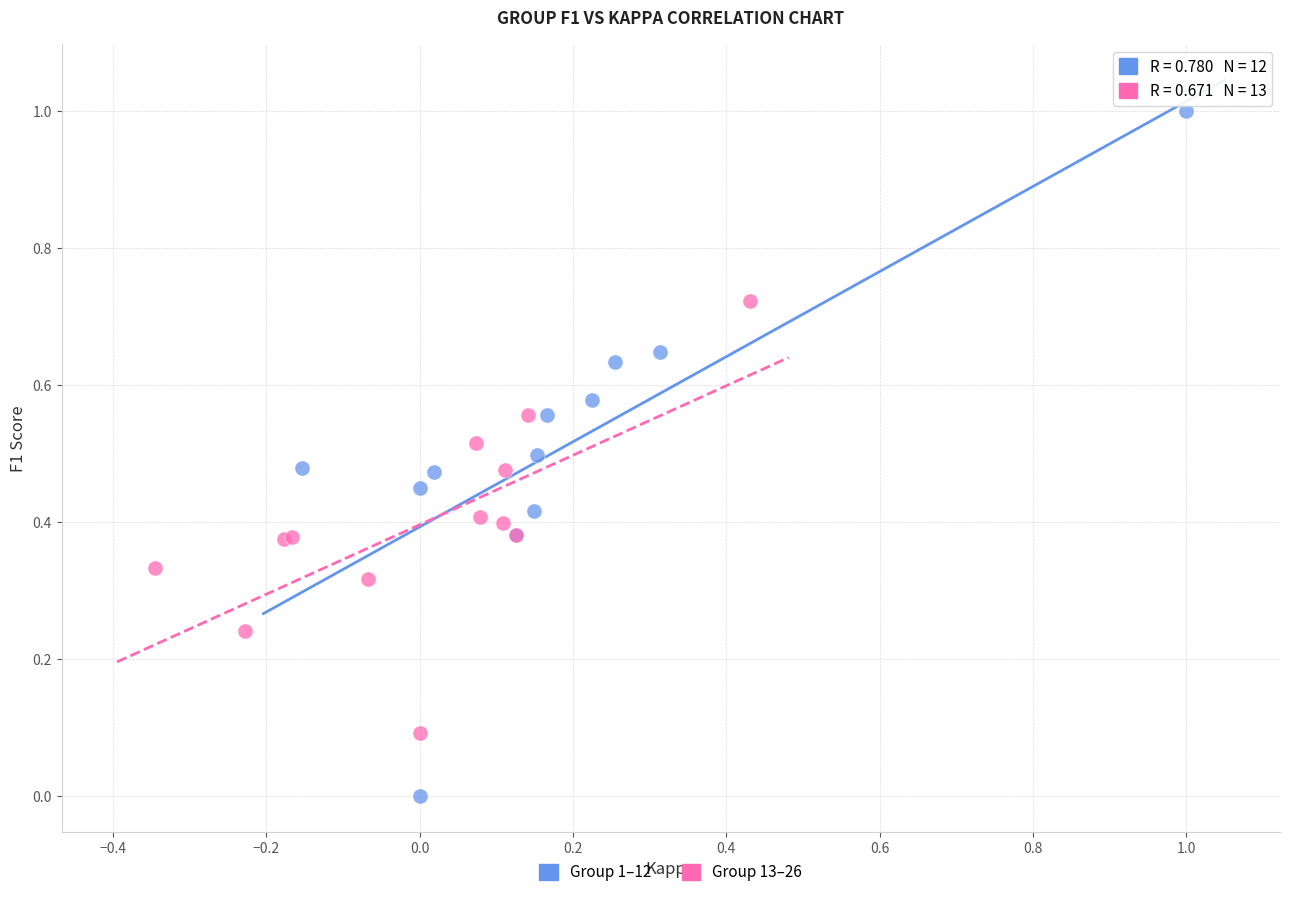

Which series contains the lowest Y value?

Group 1–12